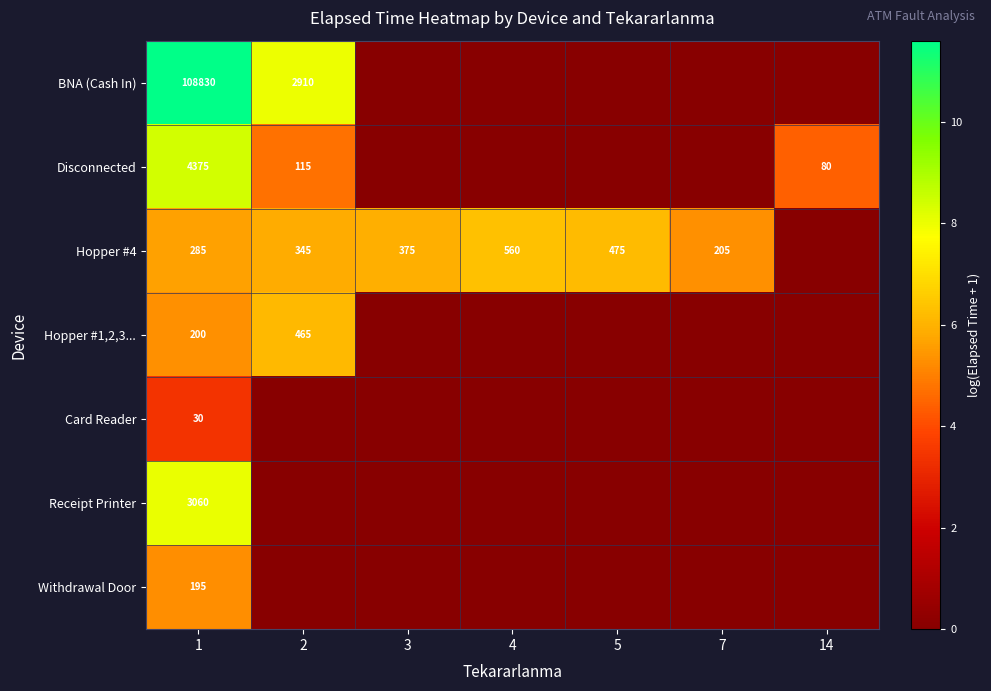

How many categories are shown in the chart?

7